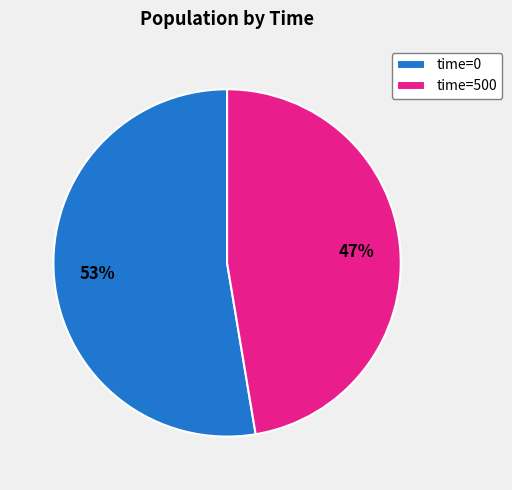

The time=0 slice represents 62% of the pie. True or false?

False